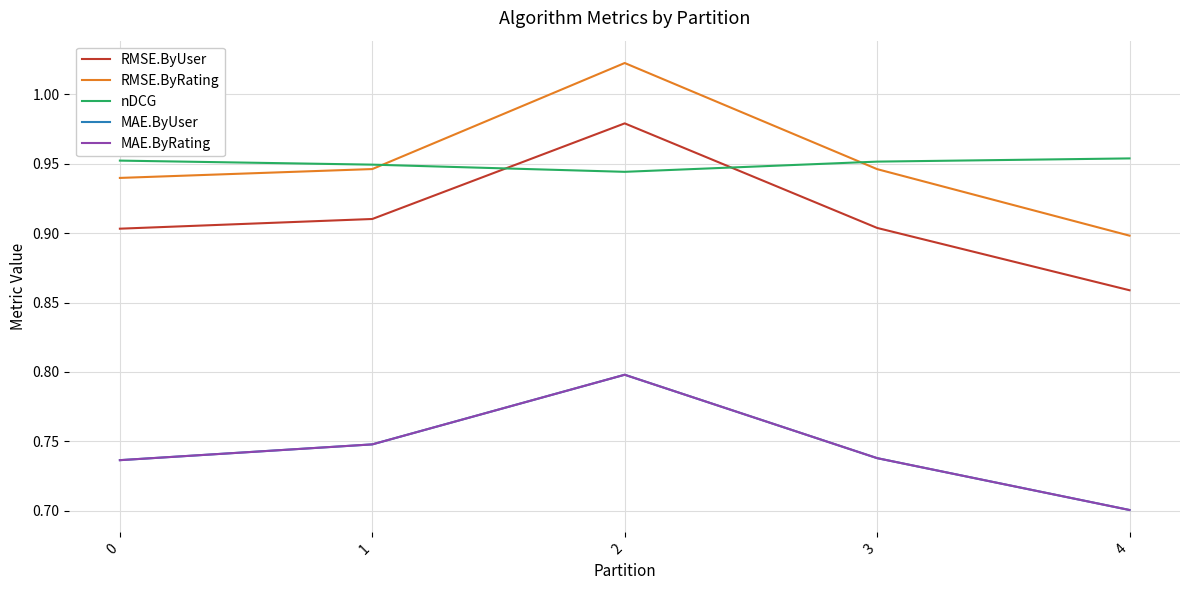

Is it true that RMSE.ByRating equals 1.3 at 3?

False